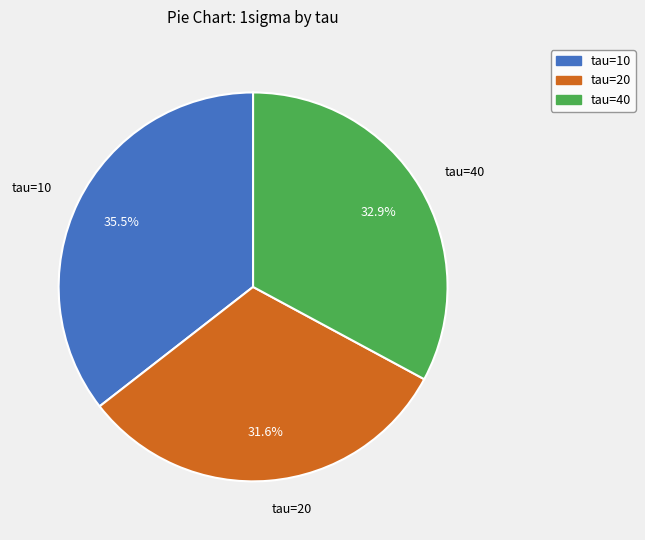

To the nearest percent, what portion does tau=20 represent?

32%